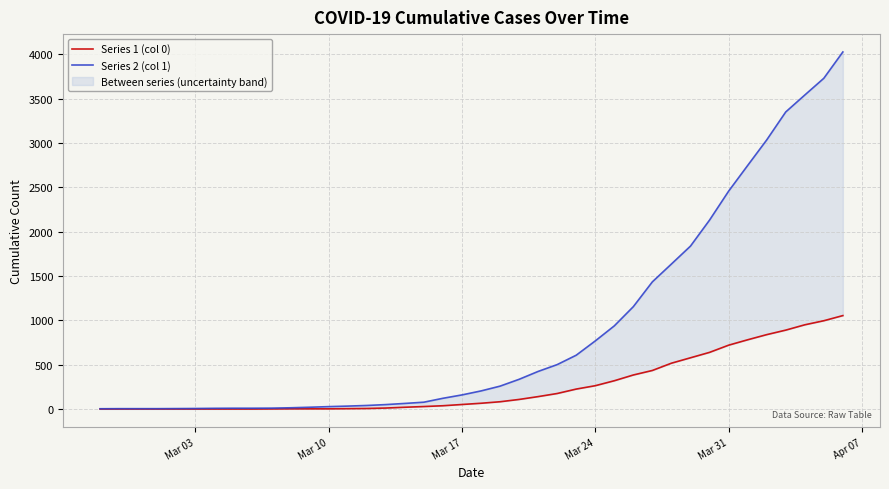

What is the maximum value for Series 2 (col 1)?

4028